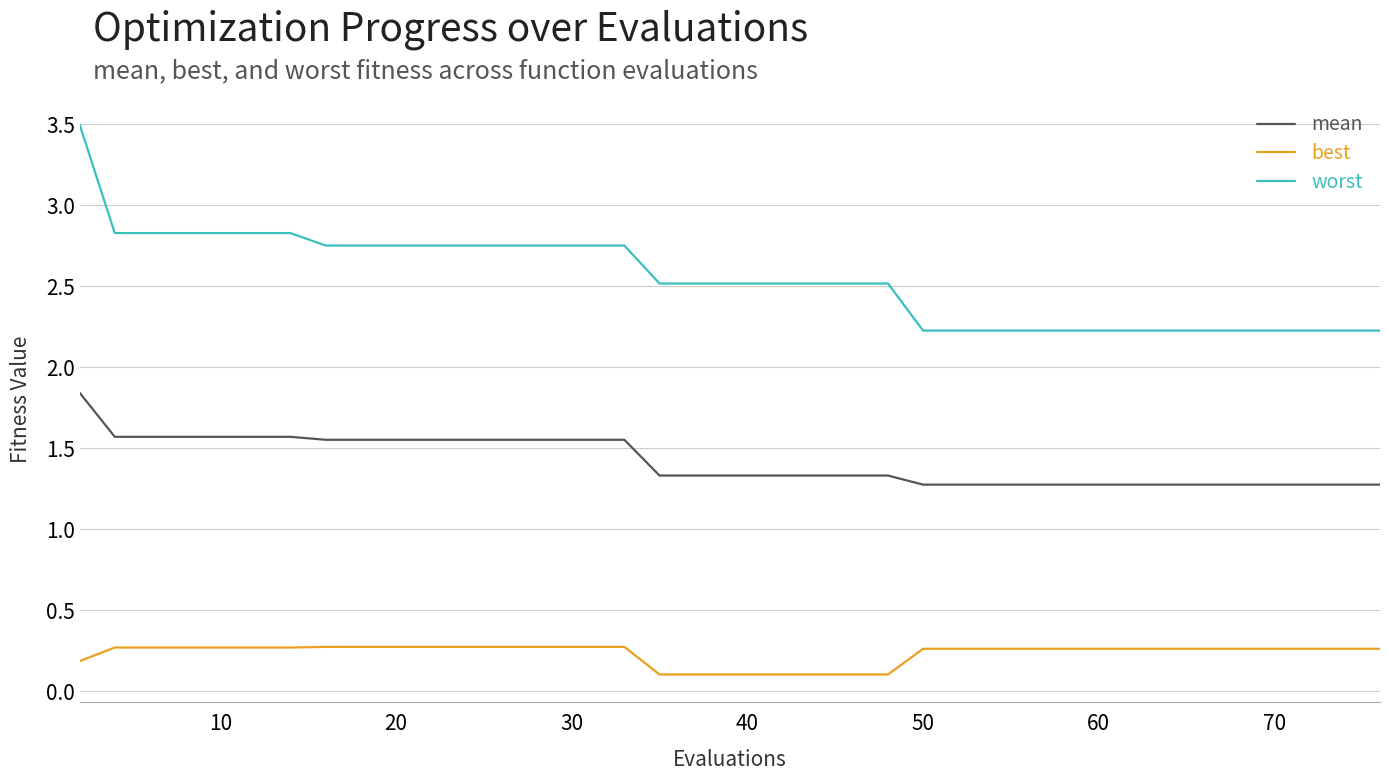

Rank the series by their average value, from lowest to highest.

best, mean, worst